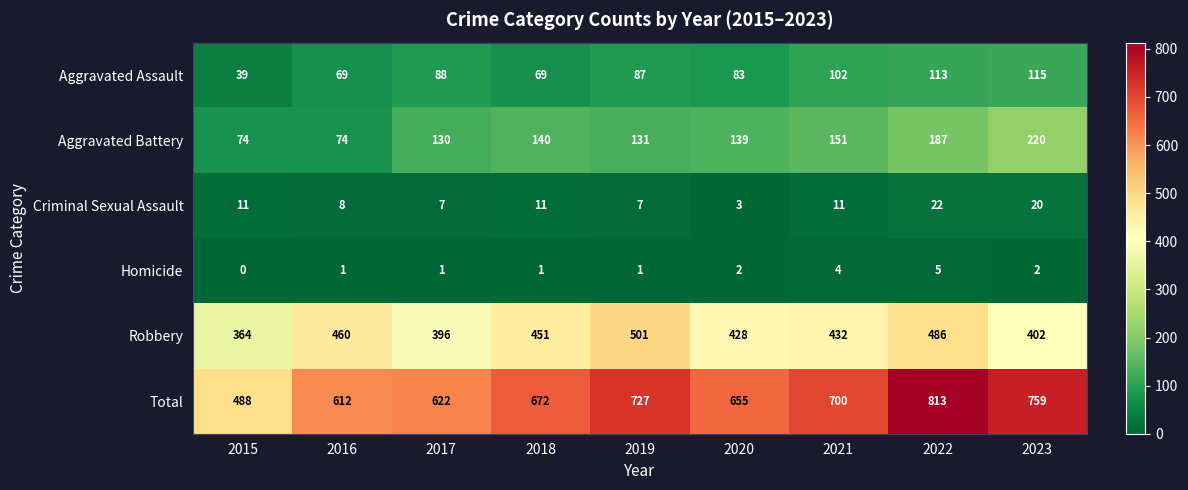

Is the value of Criminal Sexual Assault at 2018 greater than the value of Aggravated Battery at 2019?

No